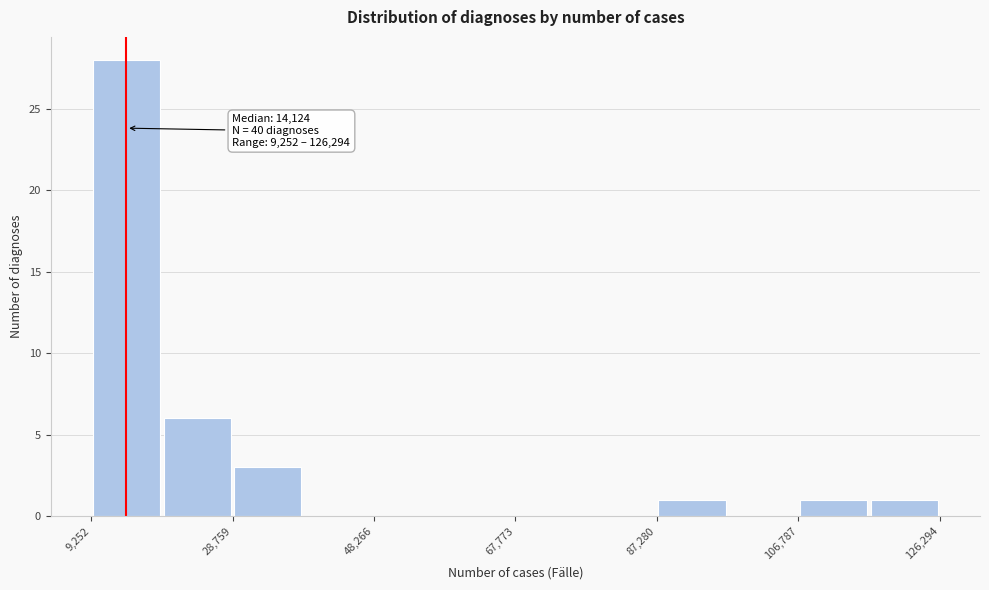

Which range on the x-axis has the tallest bar?

10000 to 20000